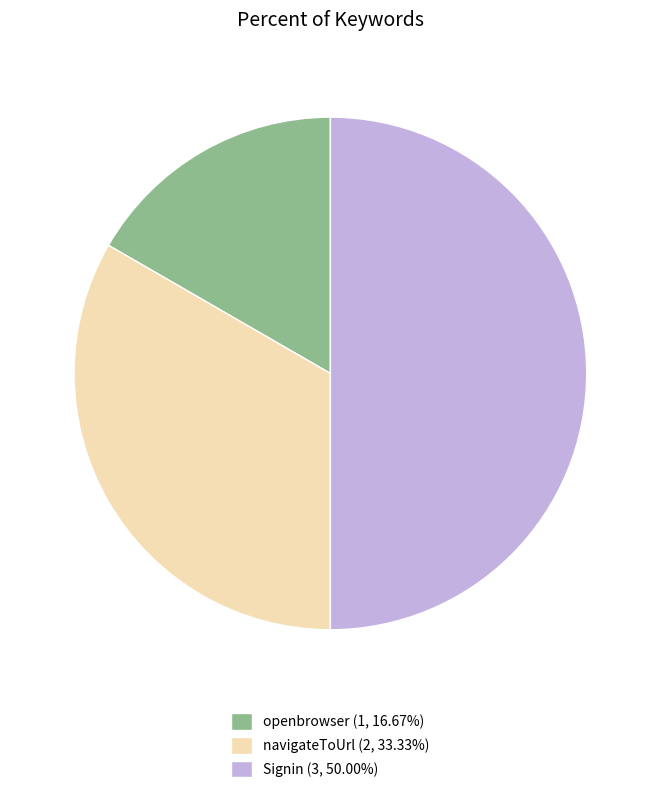

Which has a higher value, Signin or openbrowser?

Signin